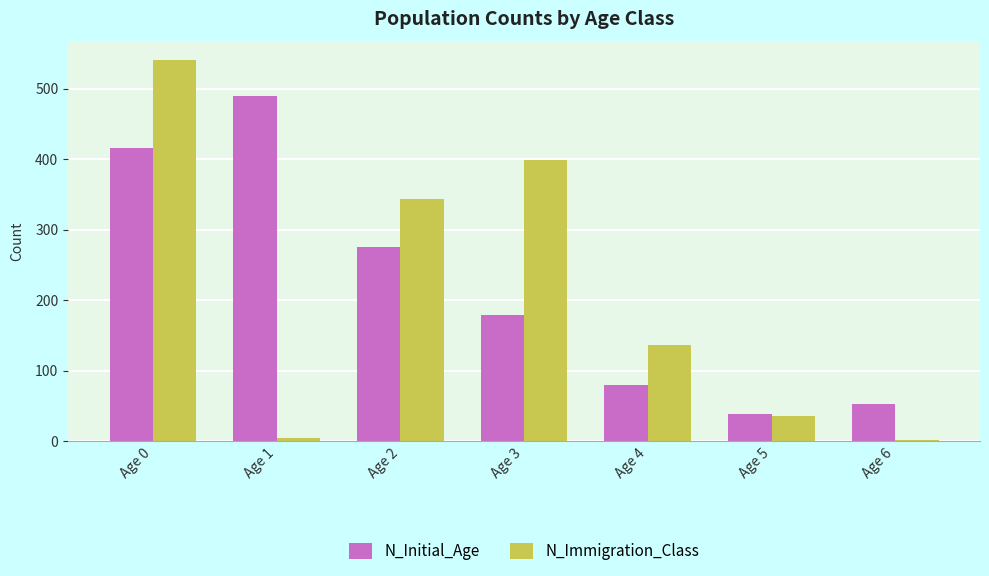

At how many categories does at least one series exceed 180?

4